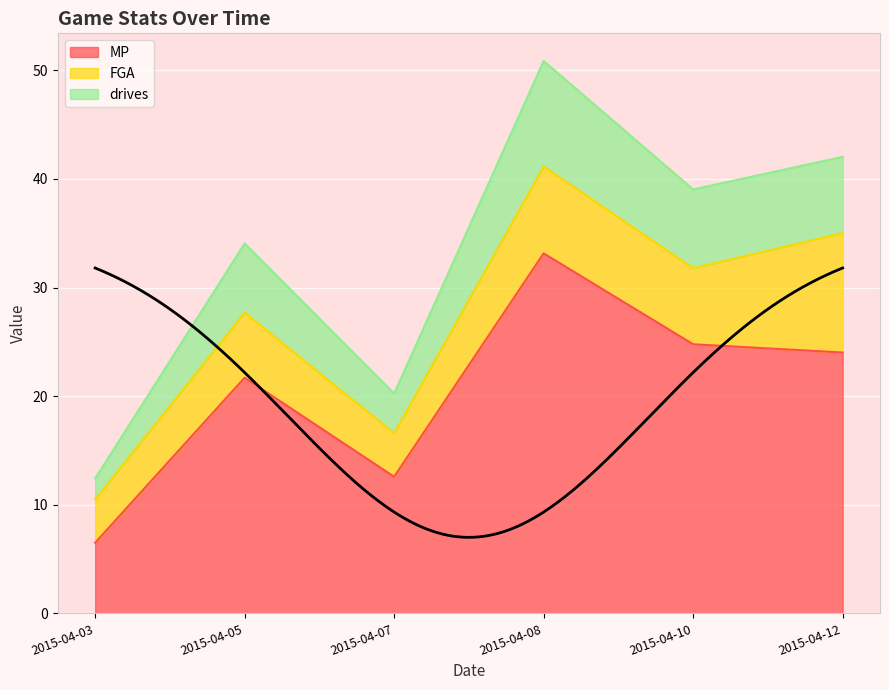

Is it true that MP equals 33.1 at 2015-04-08?

True